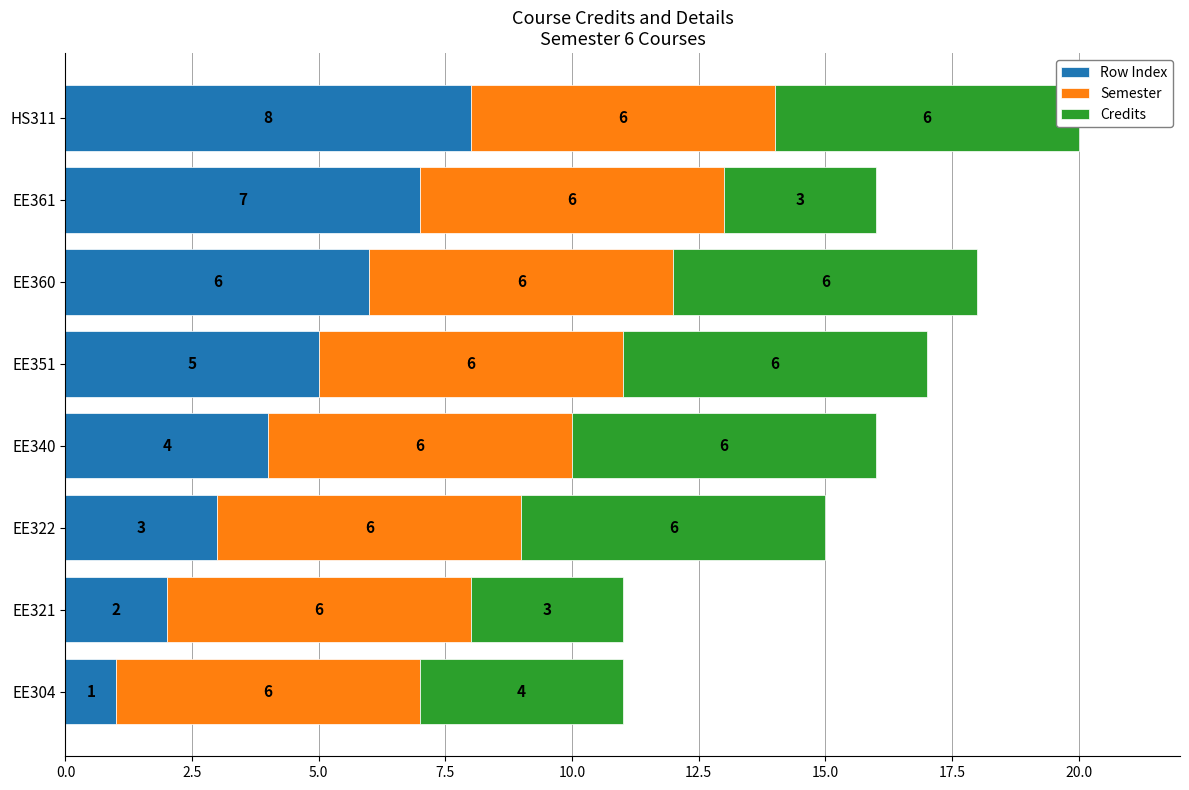

At 0.0, list the series in order from largest to smallest.

Credits, Row Index, Semester